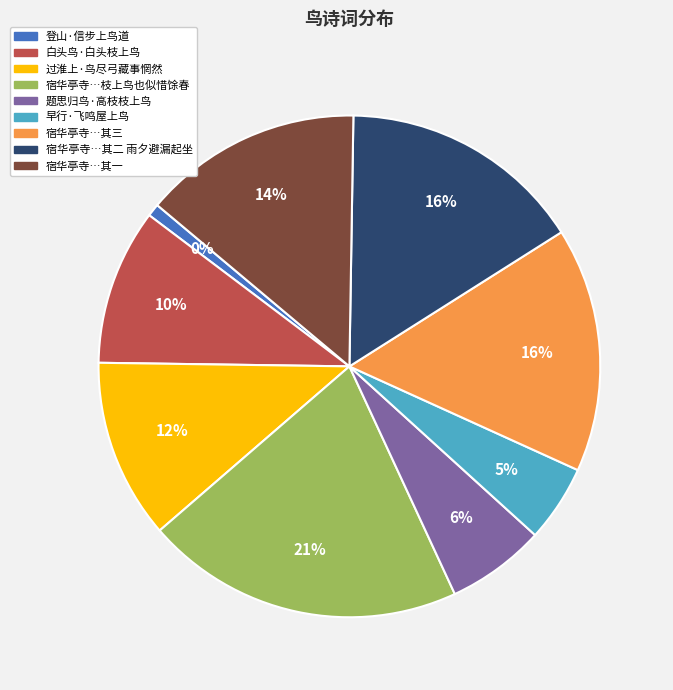

How many slices are in this pie chart?

9